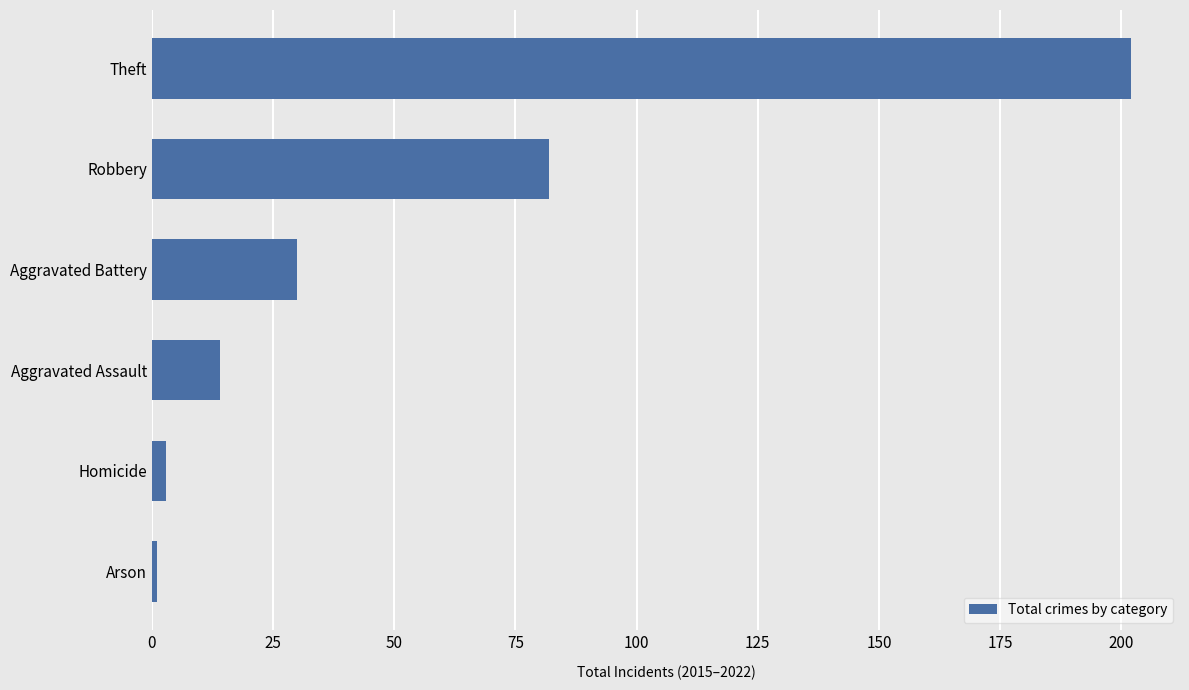

List the labels in order of value, largest first.

Theft, Robbery, Aggravated Battery, Aggravated Assault, Homicide, Arson